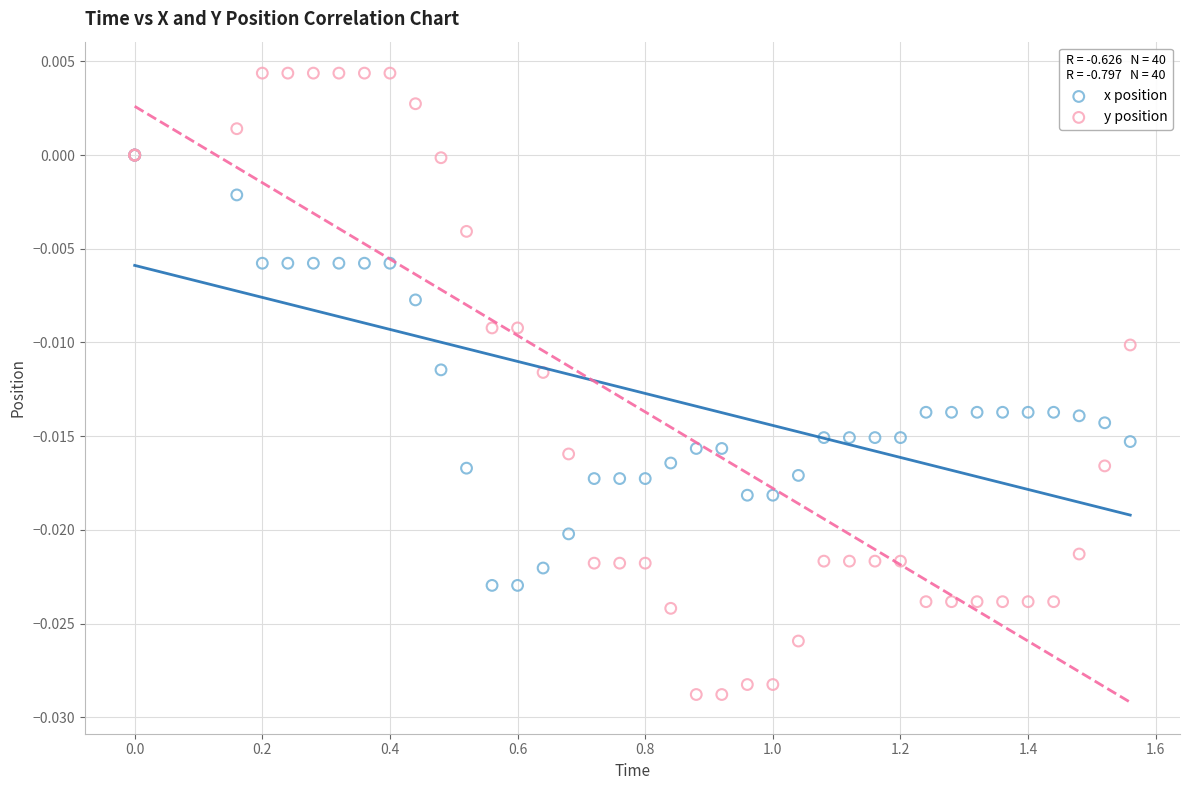

Which series reaches the minimum Y coordinate?

y position